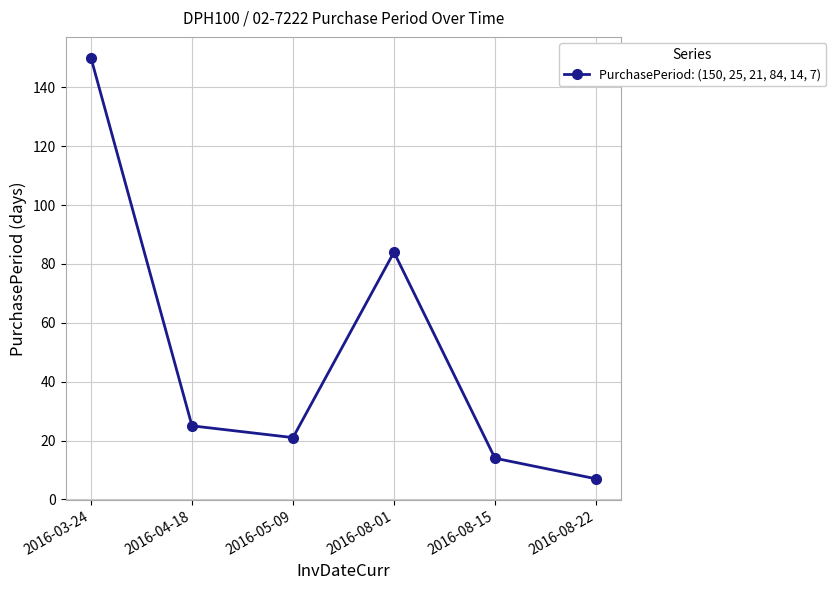

List the labels in order of value, smallest first.

2016-08-22, 2016-08-15, 2016-05-09, 2016-04-18, 2016-08-01, 2016-03-24